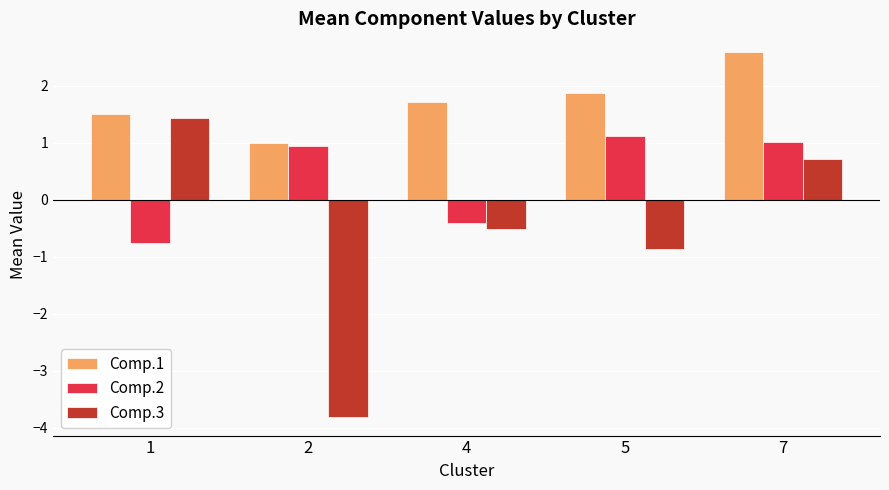

How many distinct data groups are displayed?

3